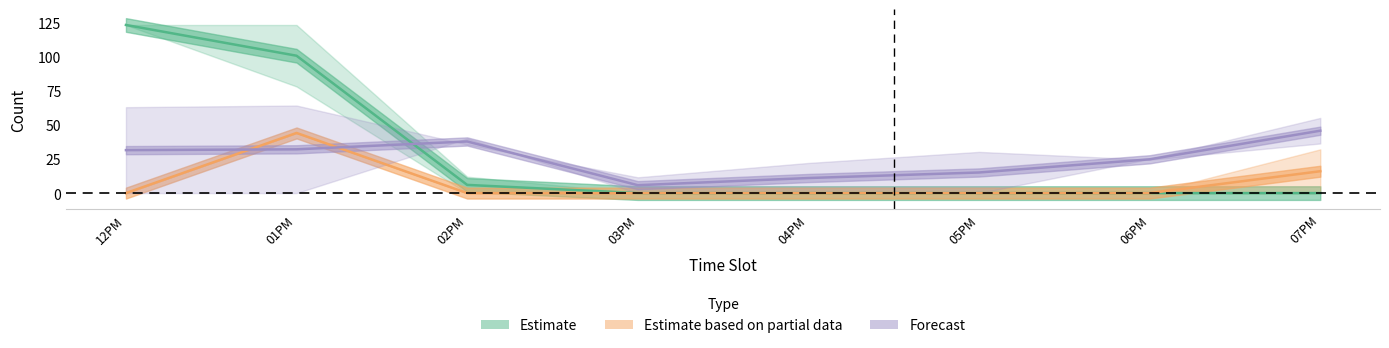

What is the sum of the Estimate values at 01PM and 04PM?

100.5